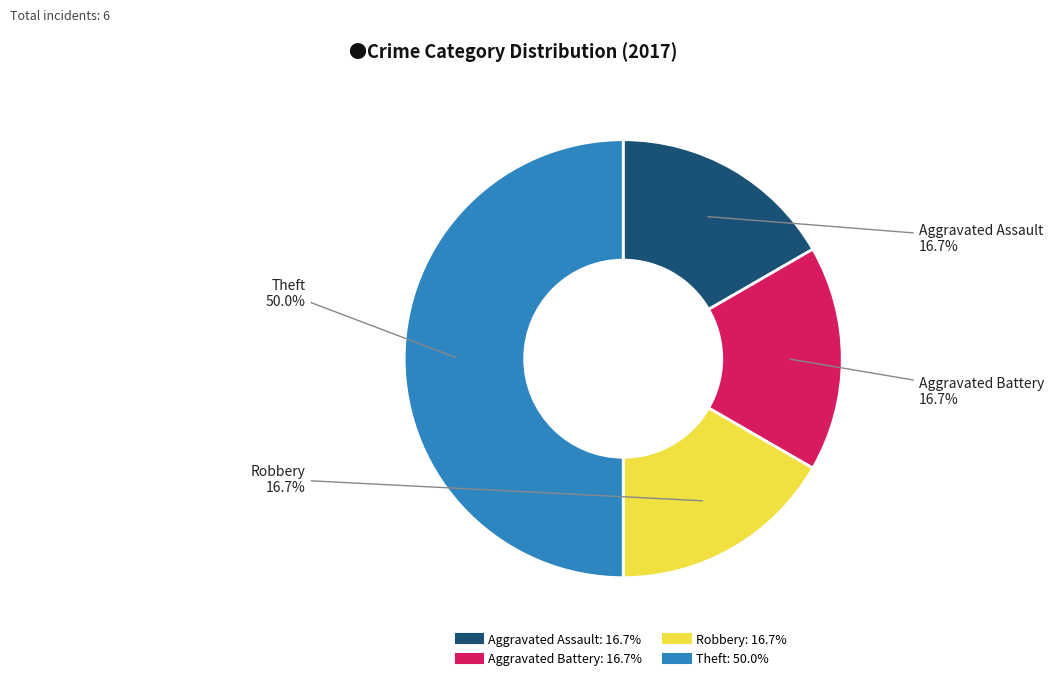

Does Robbery account for over 50% of the chart?

No